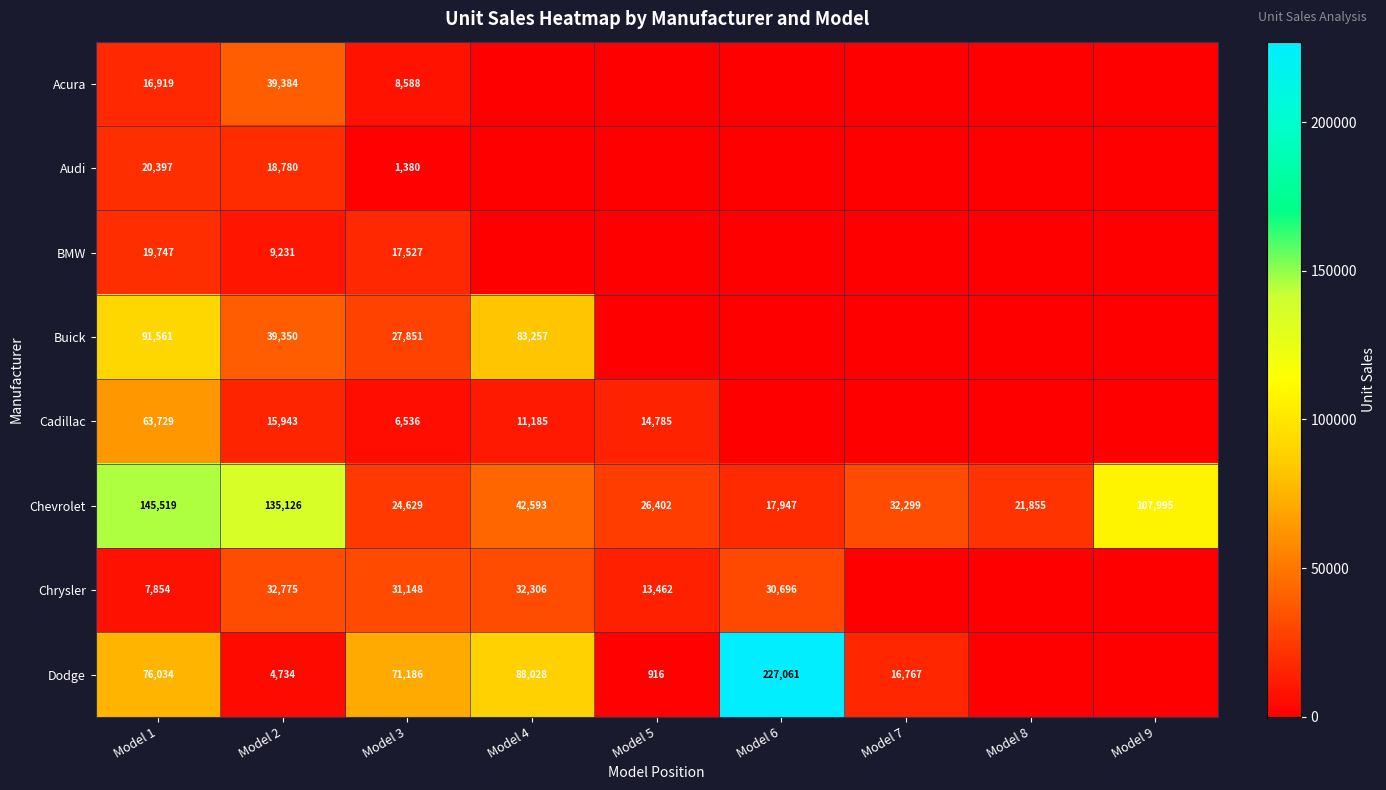

What is the difference between the Buick values at Model 2 and Model 3?

11499